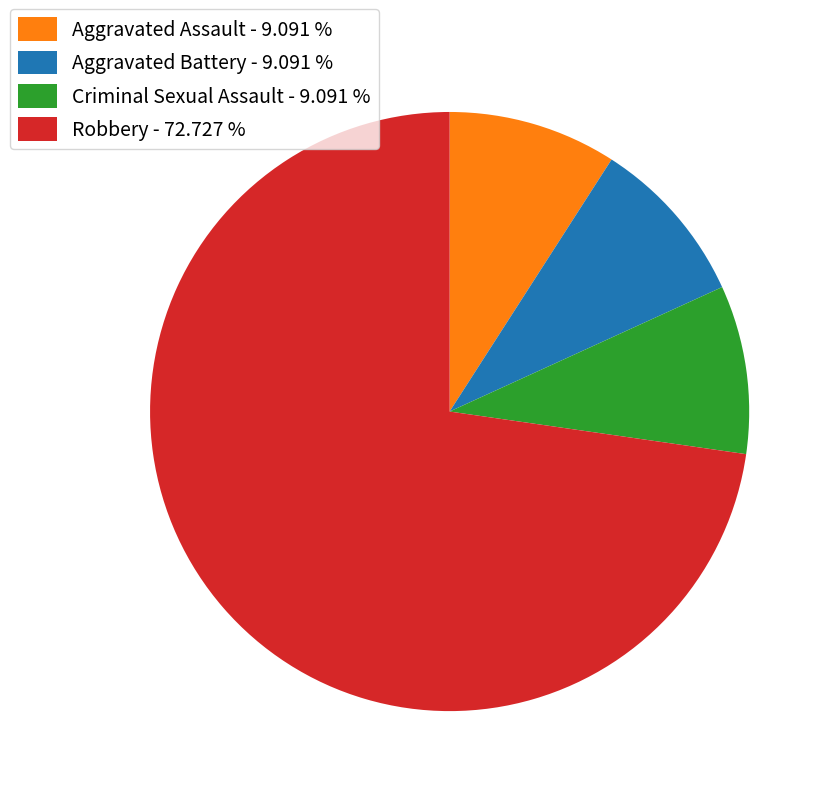

Which slice is the largest?

Robbery - 72.727 %